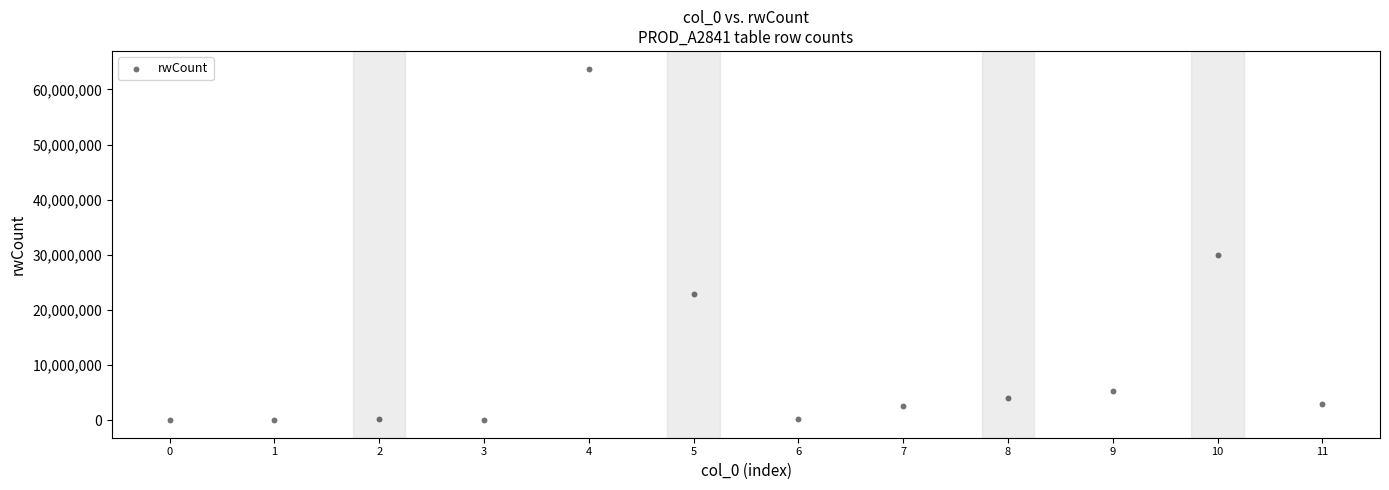

What is the range of Y values (max minus min)?

63761031